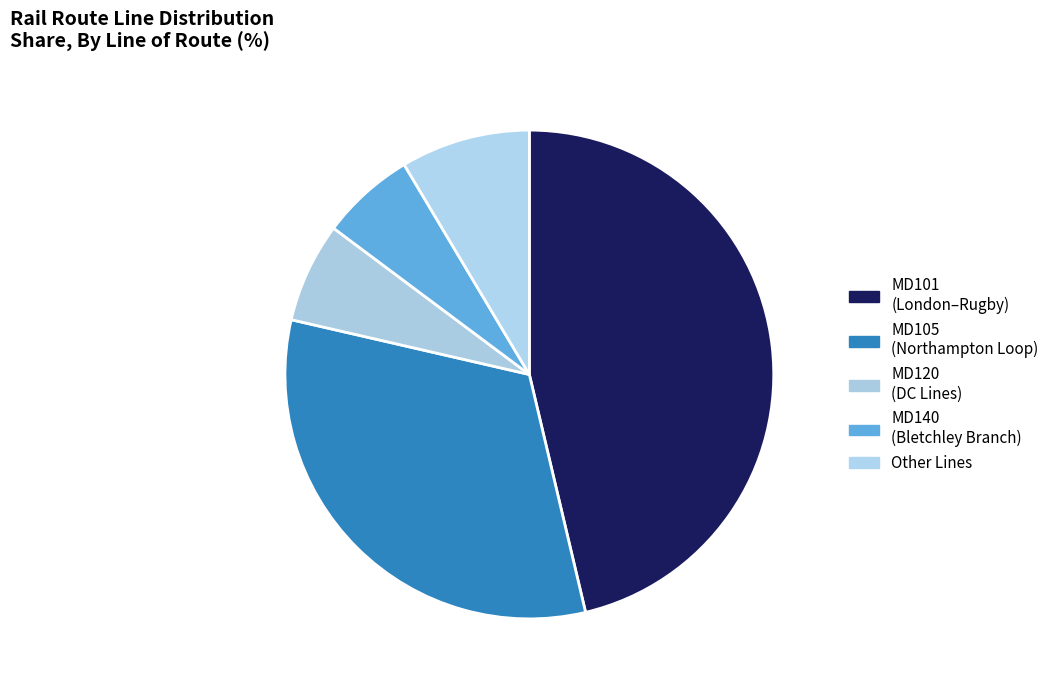

Count the number of slices in the pie.

5